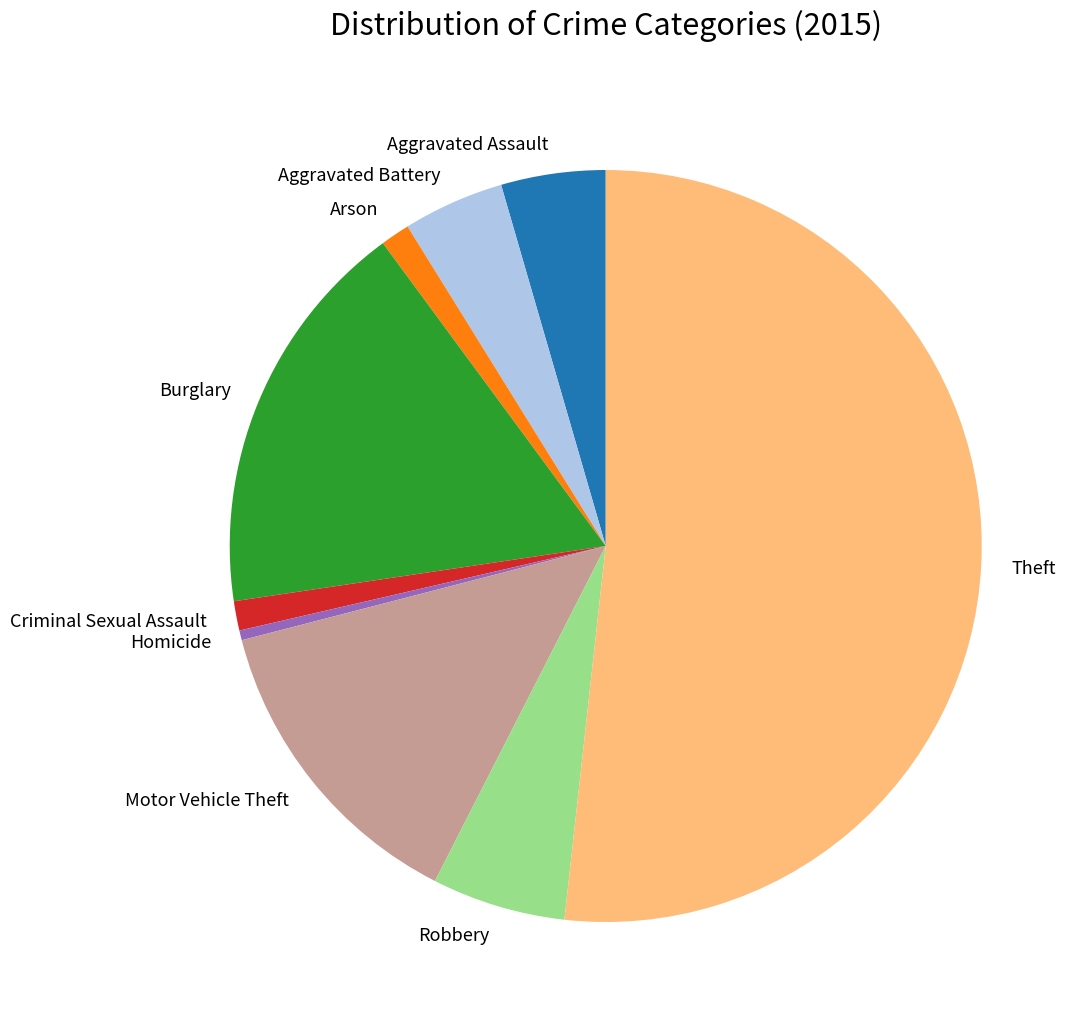

What is the majority slice?

Theft